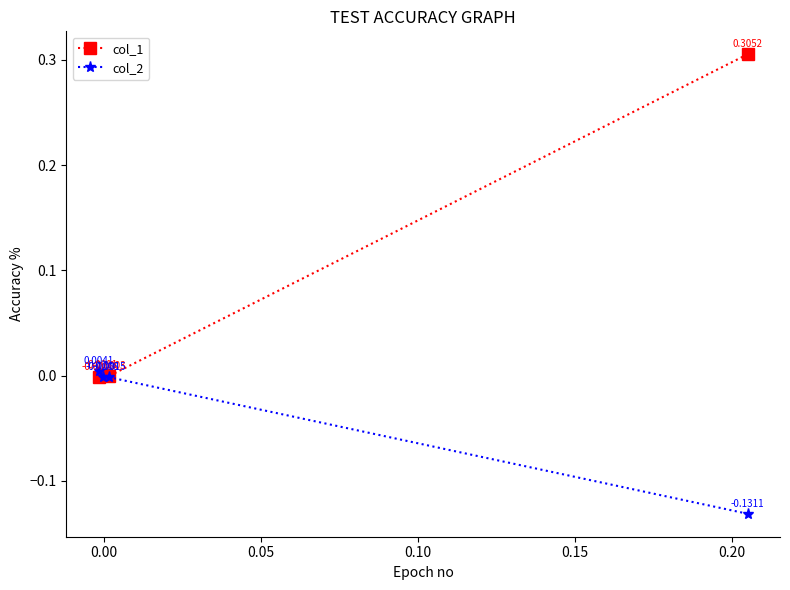

Reading left to right, what are all the values shown in this chart?

col_1: 0.3	-0.0	0.0	-0.0
col_2: -0.1	-0.0	-0.0	0.0